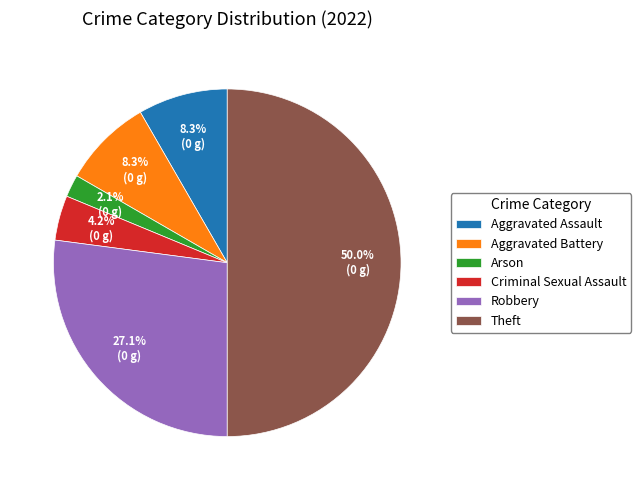

To the nearest percent, what is the difference between the Aggravated Battery and Criminal Sexual Assault slice percentages?

4%